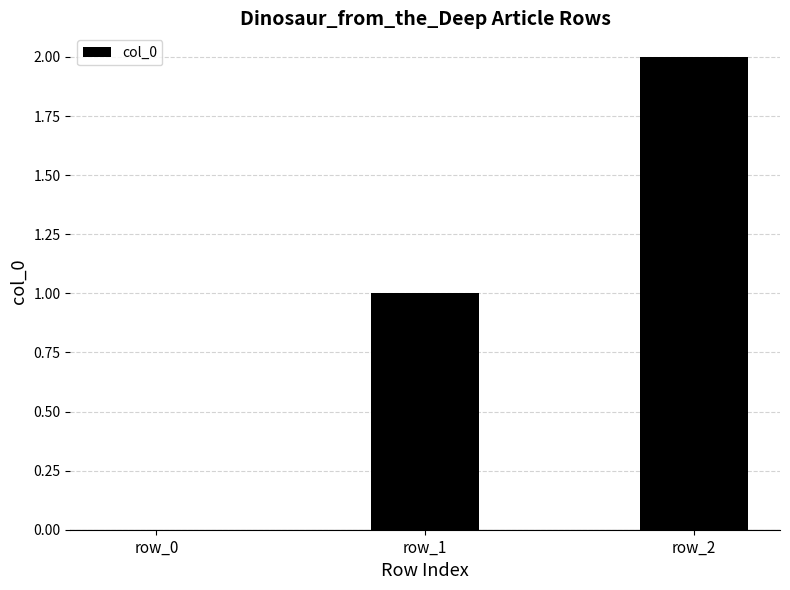

What is the sum of all values?

3